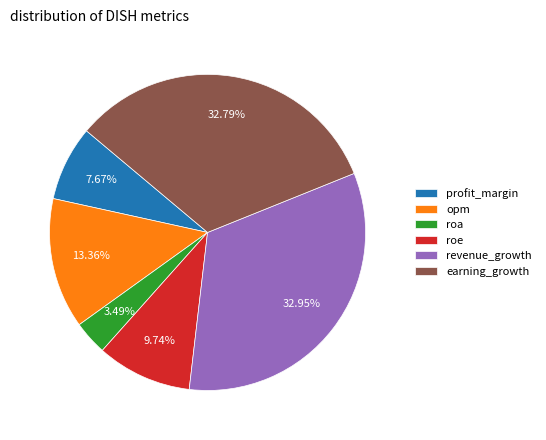

What portion of the pie excludes opm?

86.6%